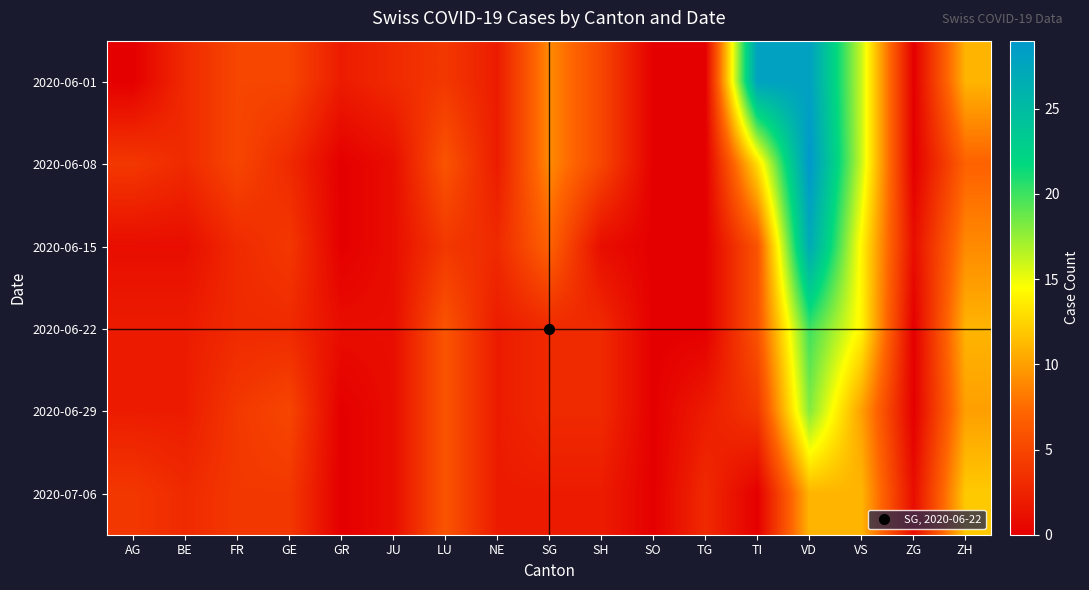

Count the number of categories in the chart.

17